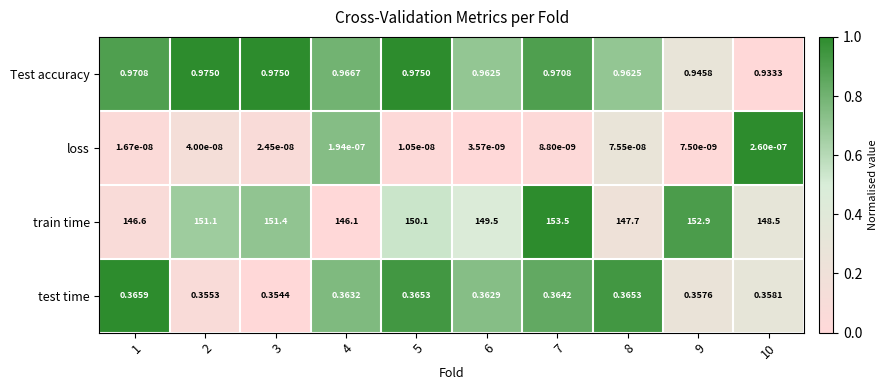

Between 3 and 8, which series saw the biggest shift?

train time